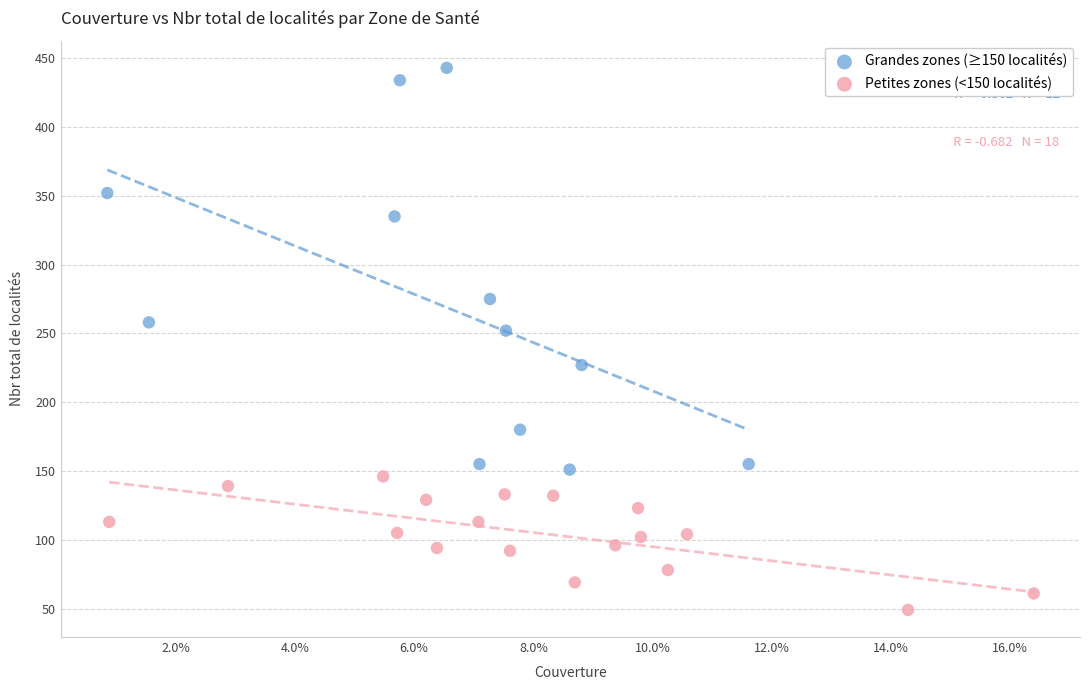

Which series contains the highest Y value?

Grandes zones (≥150 localités)